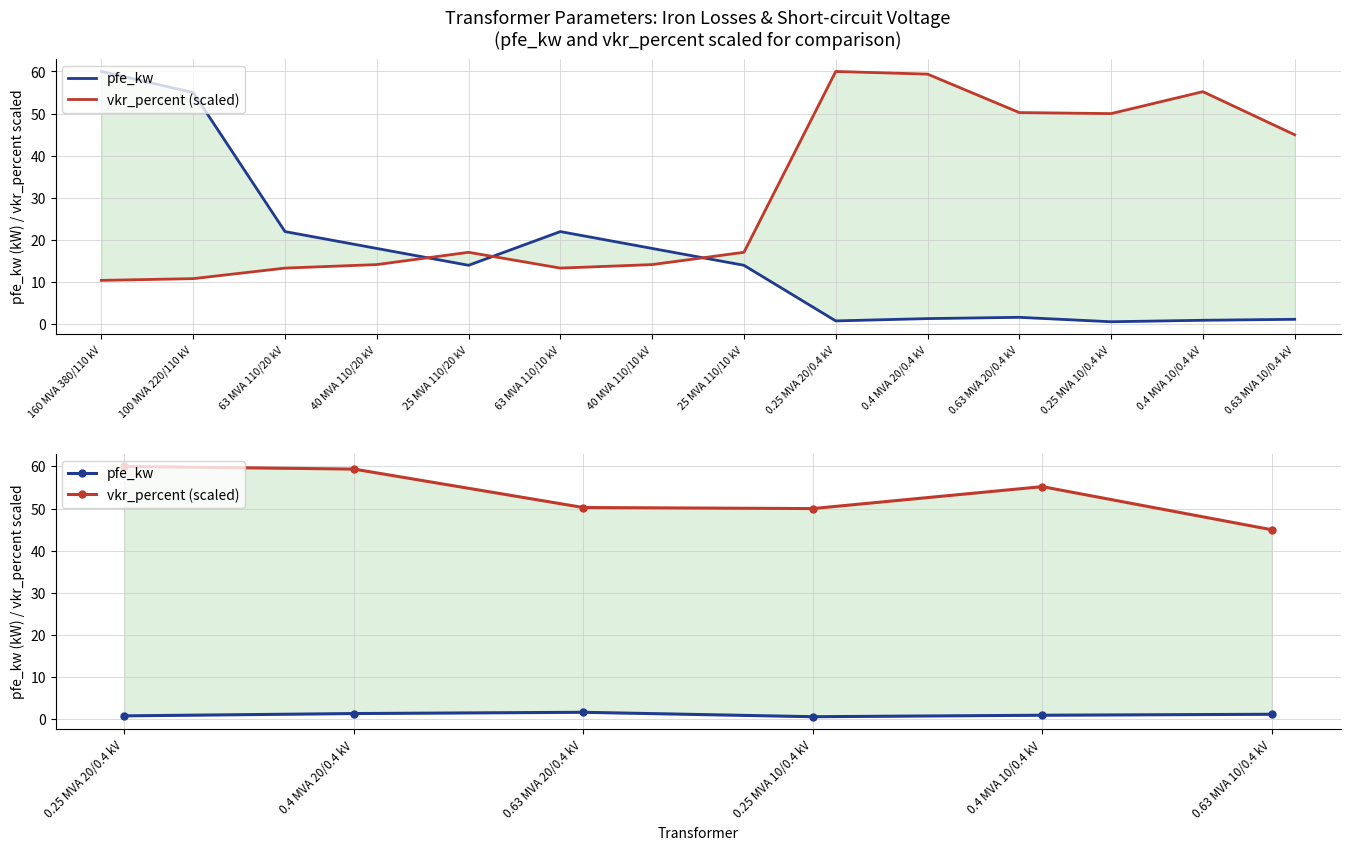

True or false: vkr_percent (scaled) and pfe_kw cross at least once.

False